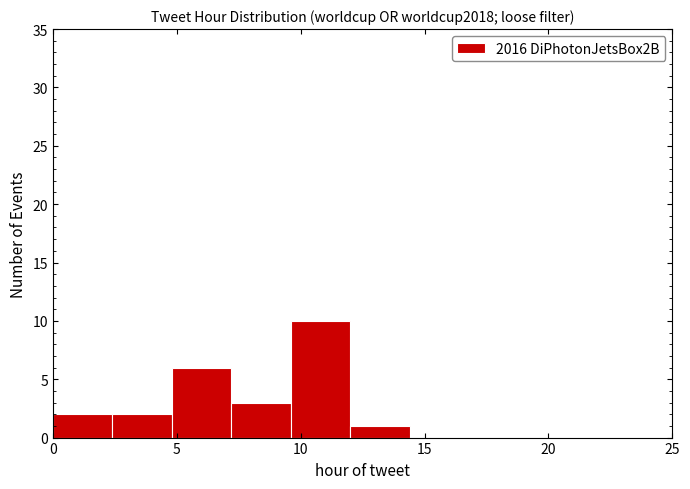

Reading left to right, list every bar in this chart as the range it spans on the x-axis followed by its height. Neither the bar edges nor the heights are printed on the chart, so give them approximately, as read against the axes.

0.0 to 2.4: 2
2.4 to 4.8: 2
4.8 to 7.2: 6
7.2 to 9.6: 3
9.6 to 12.0: 10
12.0 to 14.4: 1
14.4 to 16.8: 0
16.8 to 19.2: 0
19.2 to 21.6: 0
21.6 to 24.0: 0